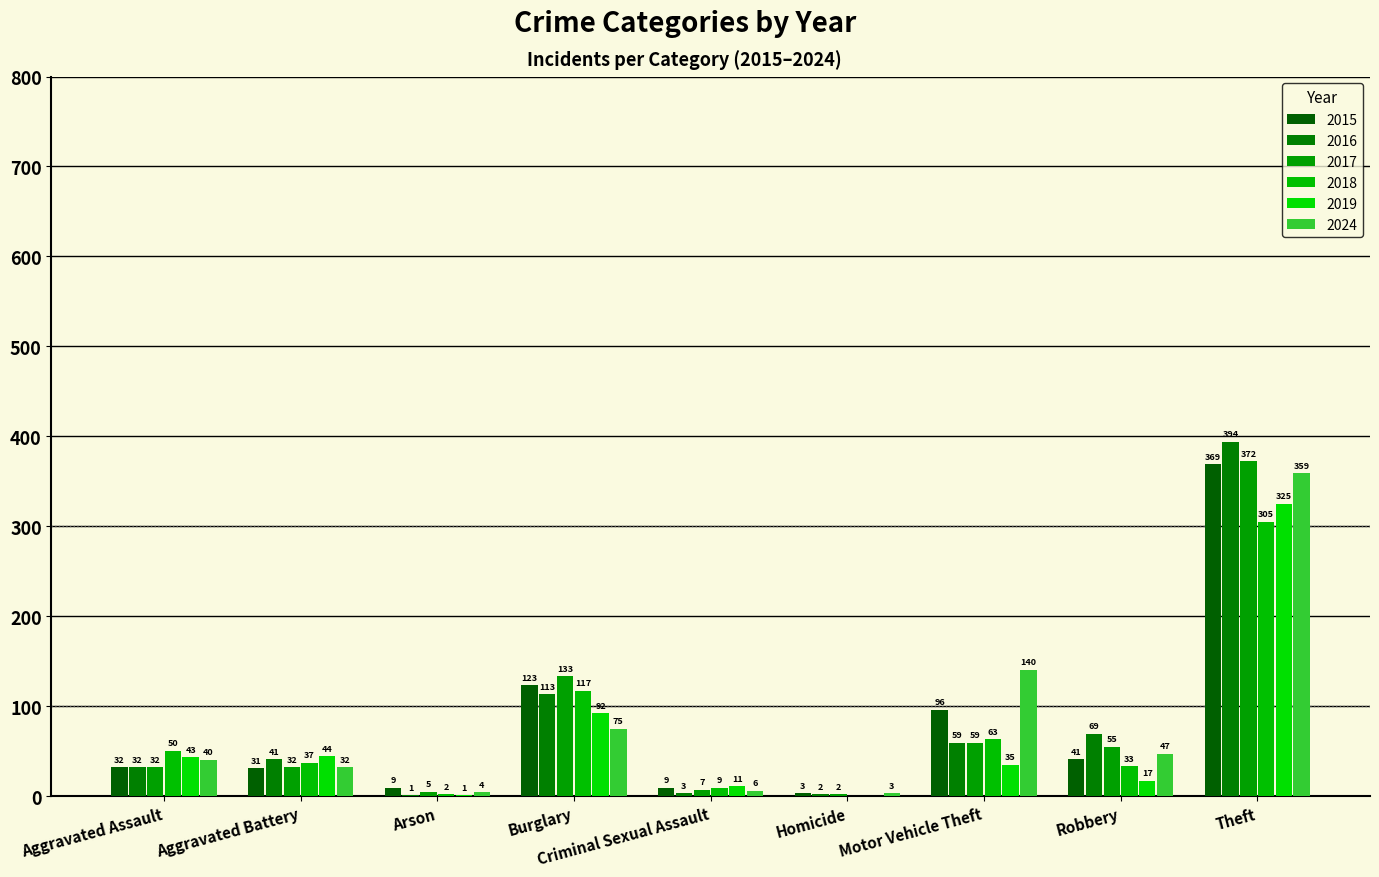

Count the number of data series in this chart.

6